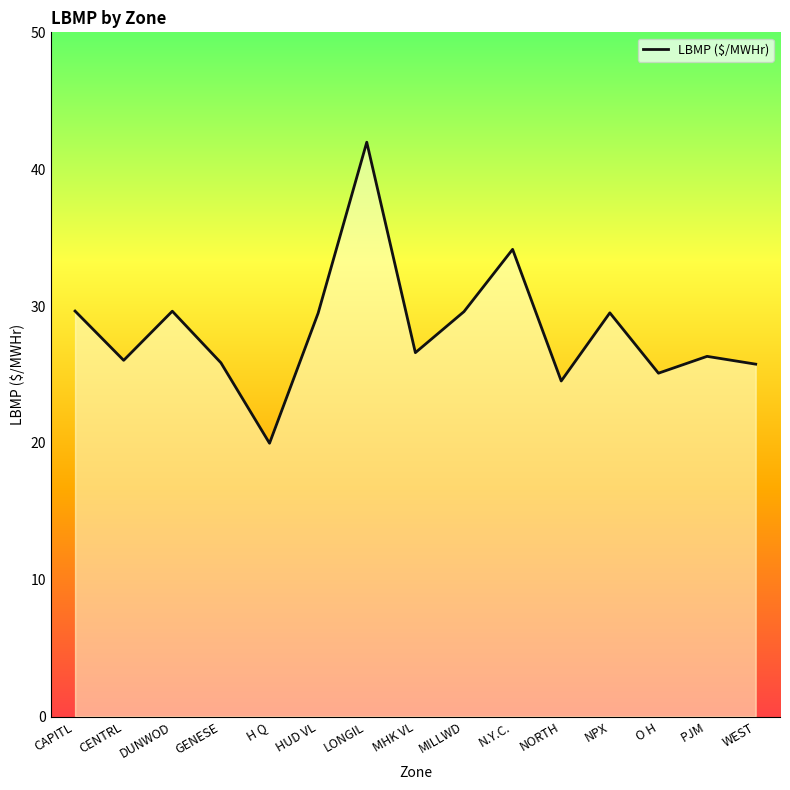

Is it true that the value at CAPITL is 45.3?

False